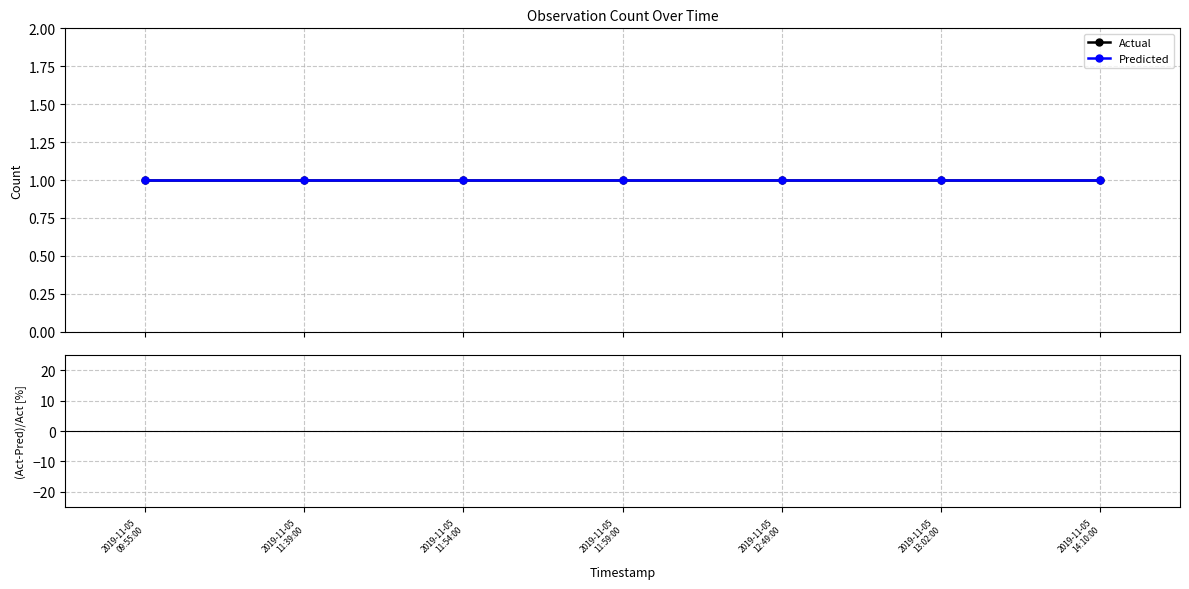

Reading right to left, what are all the values shown in this chart?

Actual: 2019-11-05
14:10:00=1	2019-11-05
13:02:00=1	2019-11-05
12:49:00=1	2019-11-05
11:59:00=1	2019-11-05
11:54:00=1	2019-11-05
11:39:00=1	2019-11-05
09:55:00=1
Predicted: 2019-11-05
14:10:00=1	2019-11-05
13:02:00=1	2019-11-05
12:49:00=1	2019-11-05
11:59:00=1	2019-11-05
11:54:00=1	2019-11-05
11:39:00=1	2019-11-05
09:55:00=1
(Act-Pred)/Act [%]: 2019-11-05
14:10:00=0	2019-11-05
13:02:00=0	2019-11-05
12:49:00=0	2019-11-05
11:59:00=0	2019-11-05
11:54:00=0	2019-11-05
11:39:00=0	2019-11-05
09:55:00=0